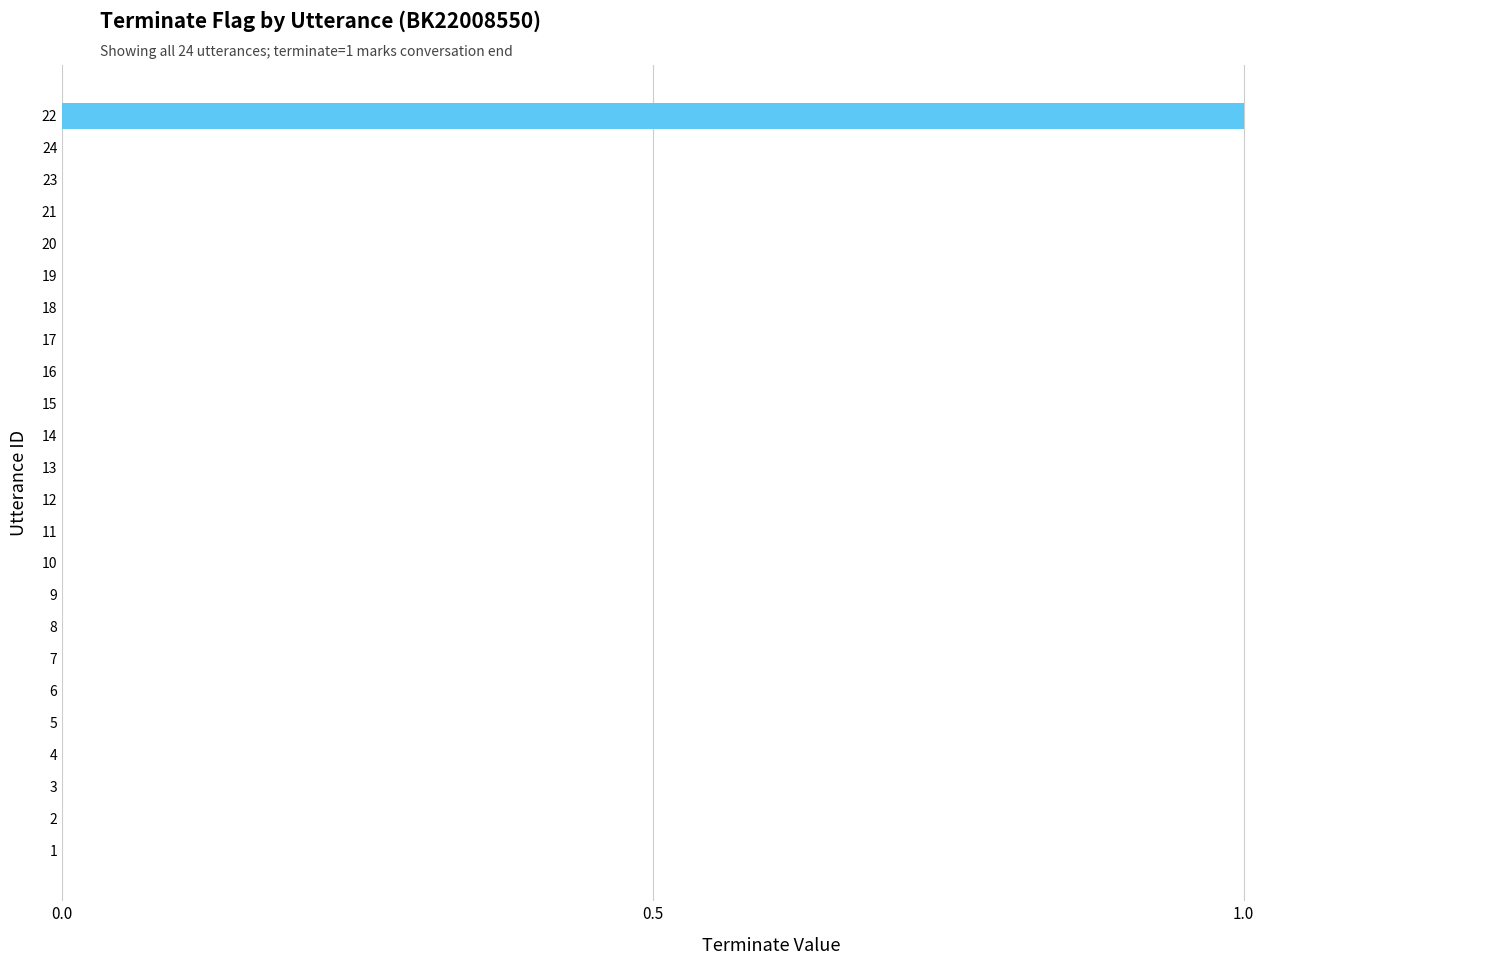

What is the greatest value displayed?

1